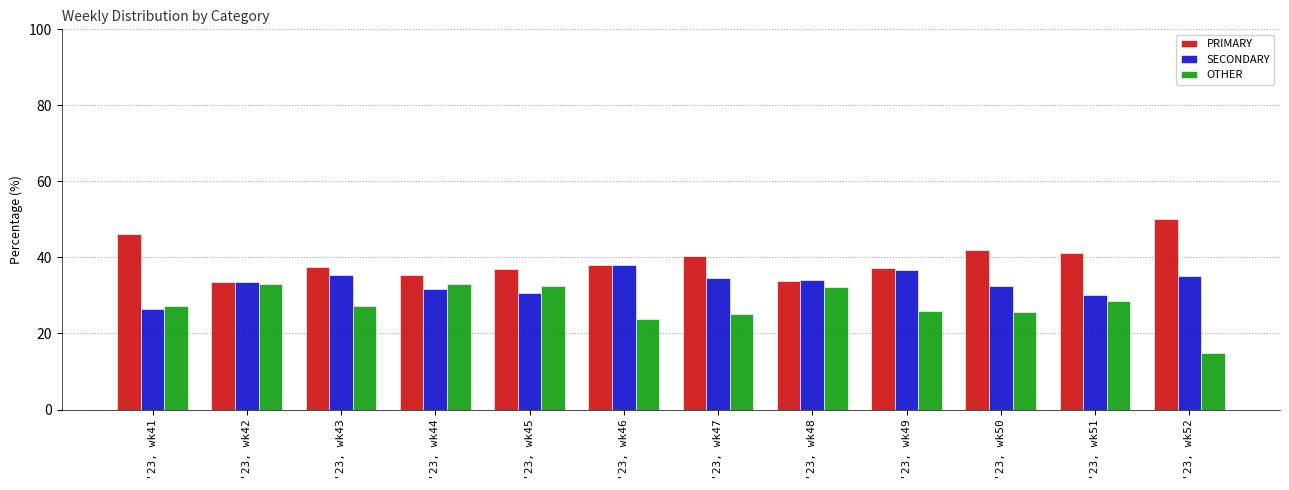

At which label is OTHER closest to 23?

'23, wk46